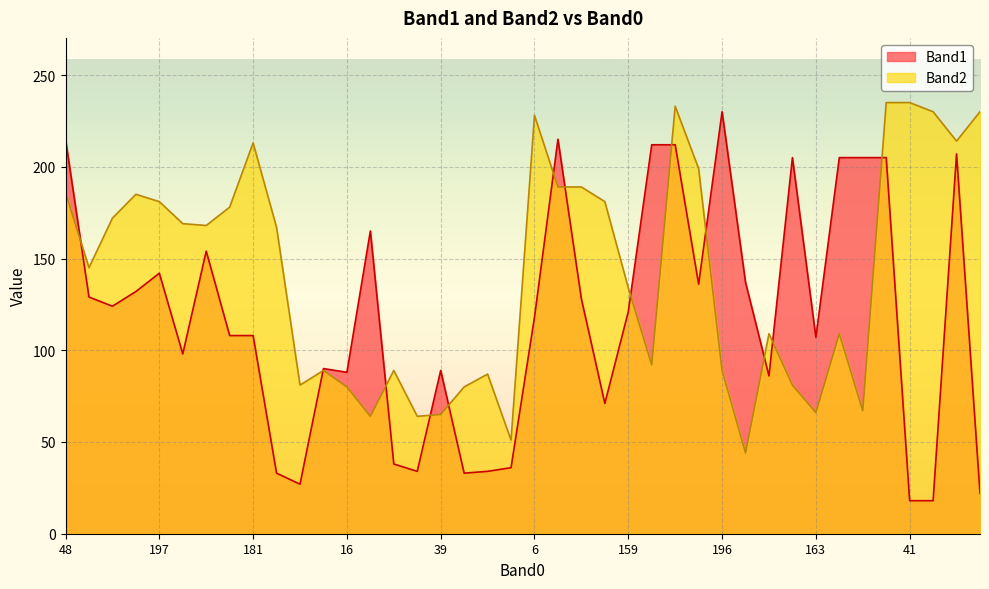

Rank the series by their maximum value, from highest to lowest.

Band2, Band1